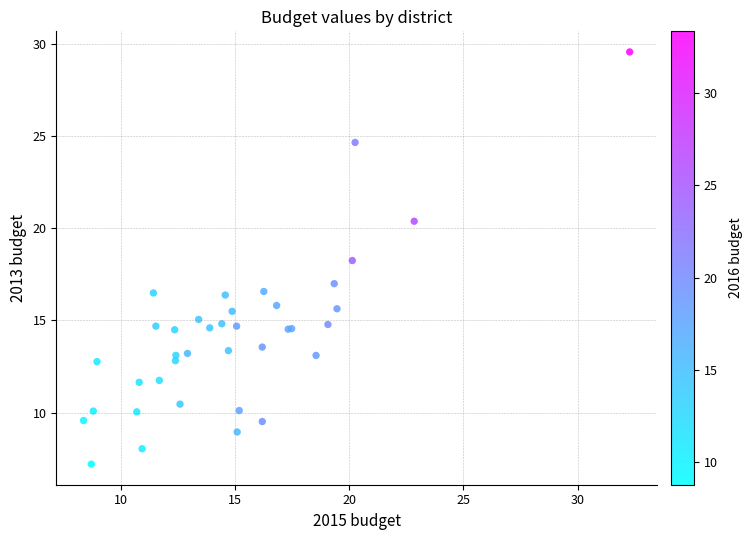

What Y value in the scatter plot is closest to 18?

18.2